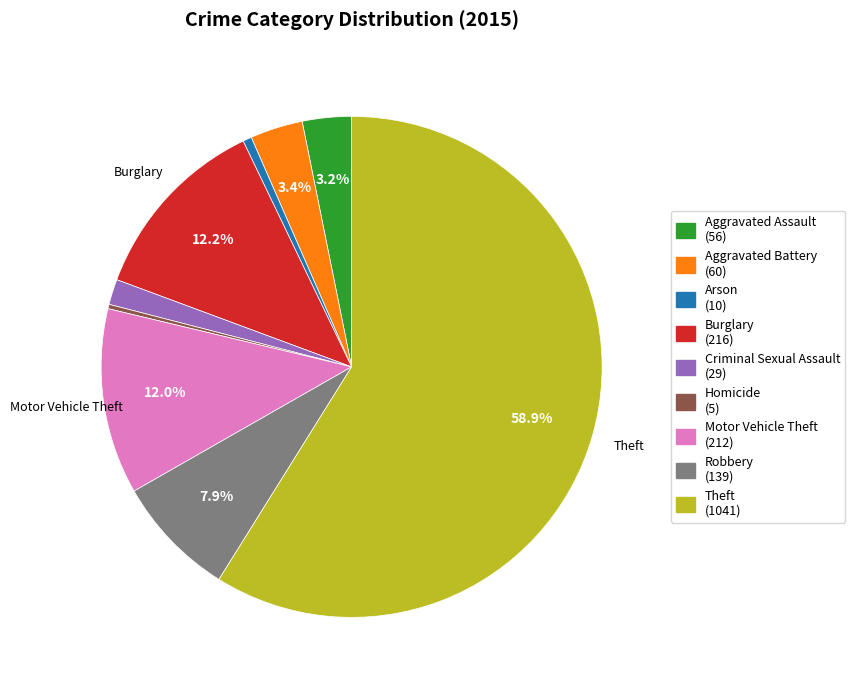

The Theft slice represents 52% of the pie. True or false?

False